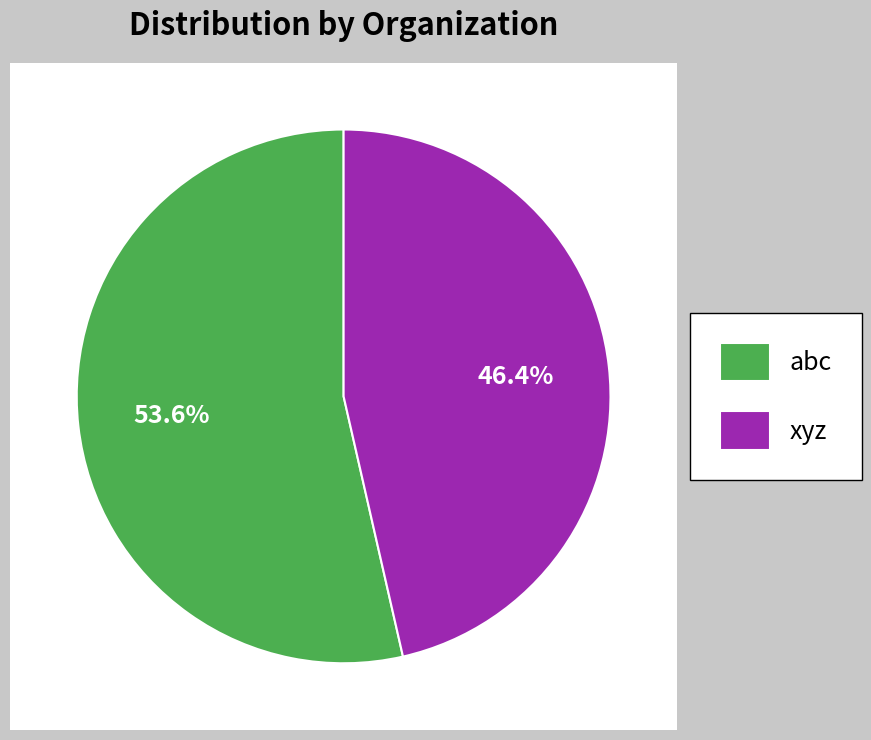

What portion of the pie excludes xyz?

53.6%